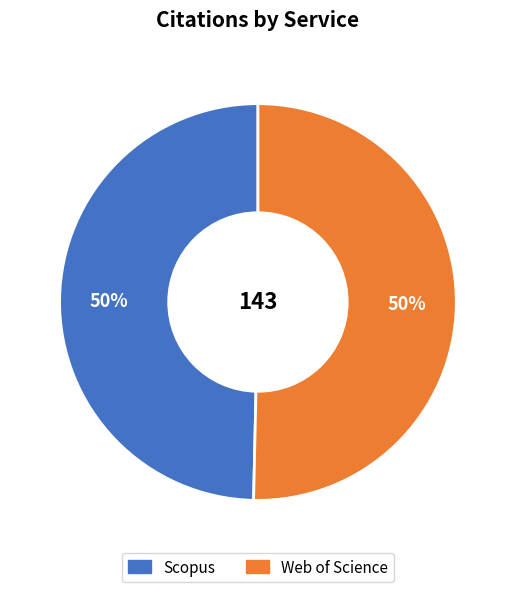

Is the sum of Scopus and Web of Science greater than half?

Yes